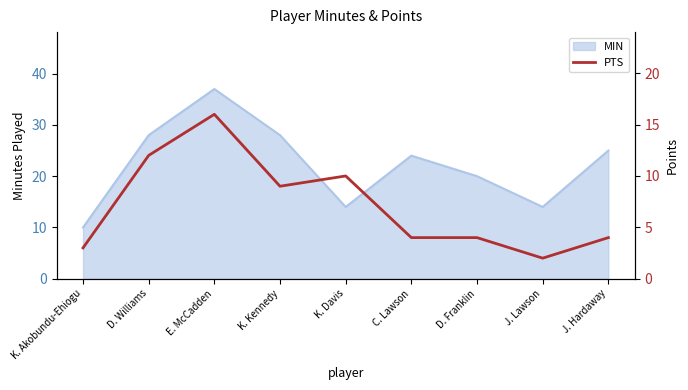

True or false: the data shows 7 at E. McCadden.

False